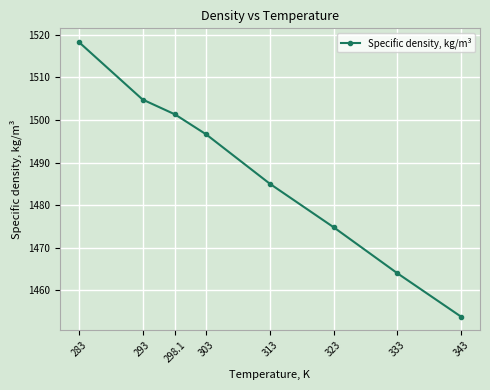

How many categories are shown in the chart?

8